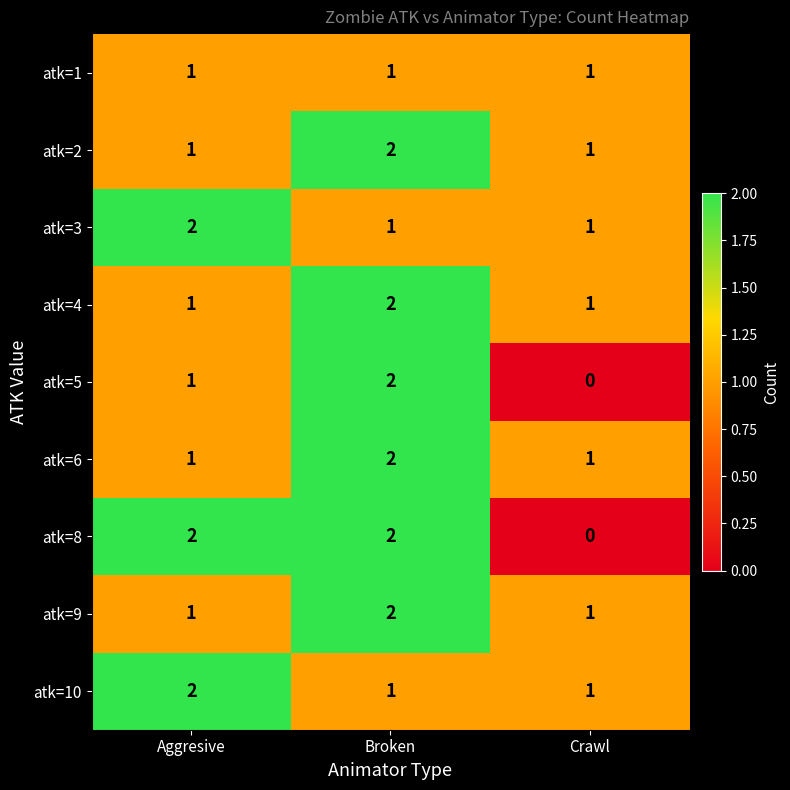

The value of atk=6 at Crawl is 2. True or false?

False